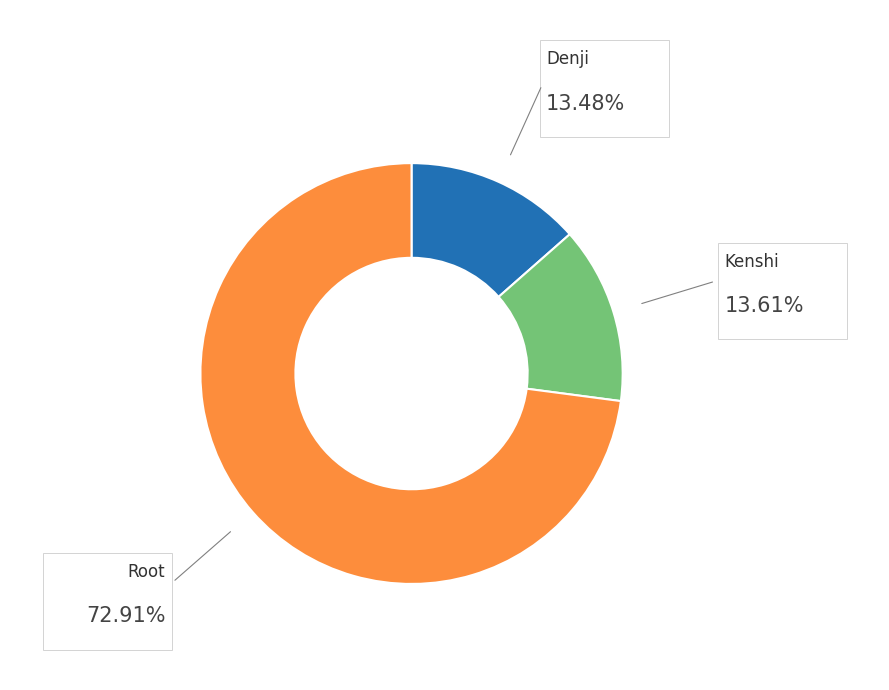

How many slices are in this pie chart?

3